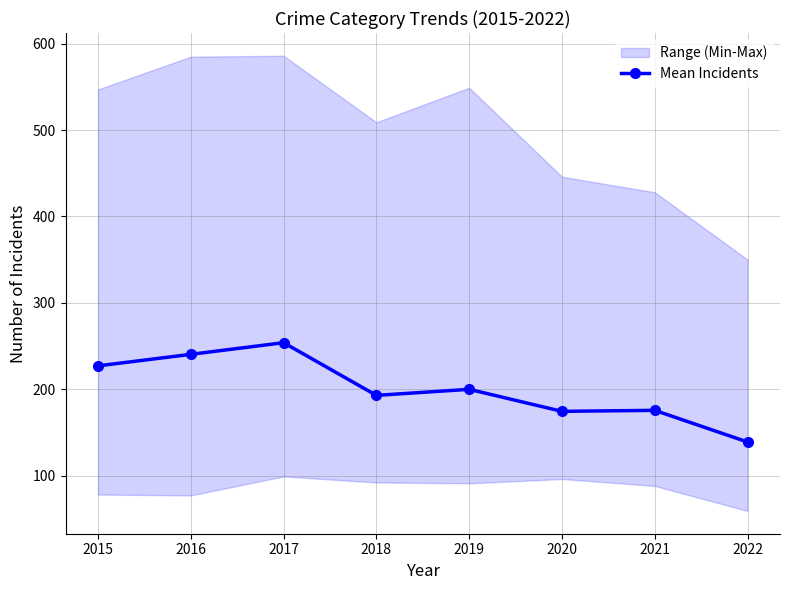

List the labels in order of value, smallest first.

2022, 2020, 2021, 2018, 2019, 2015, 2016, 2017